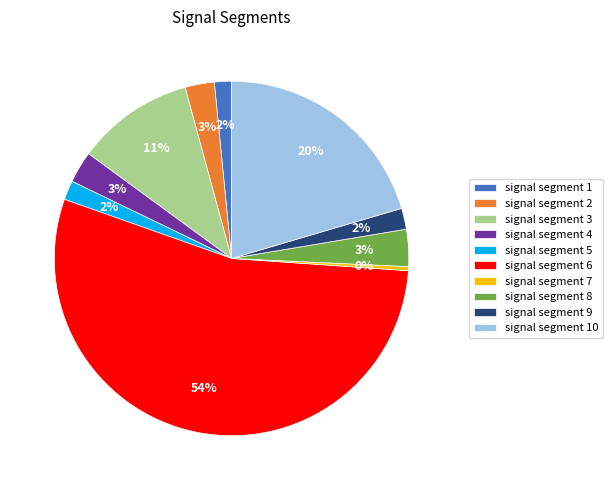

To the nearest percent, what percentage of the pie is signal segment 9?

2%